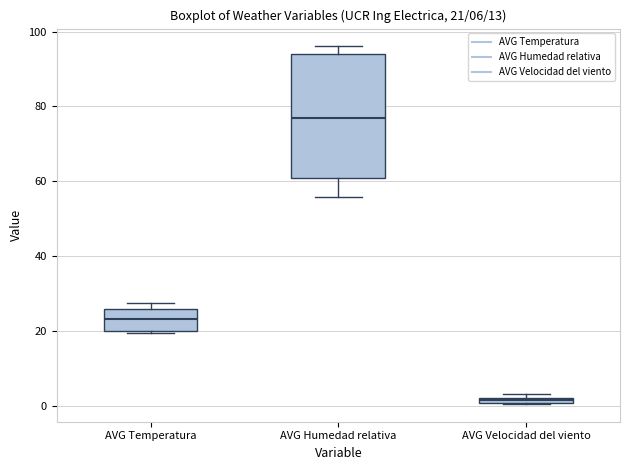

Which box is the tallest, from its lower edge to its upper edge?

AVG Humedad relativa